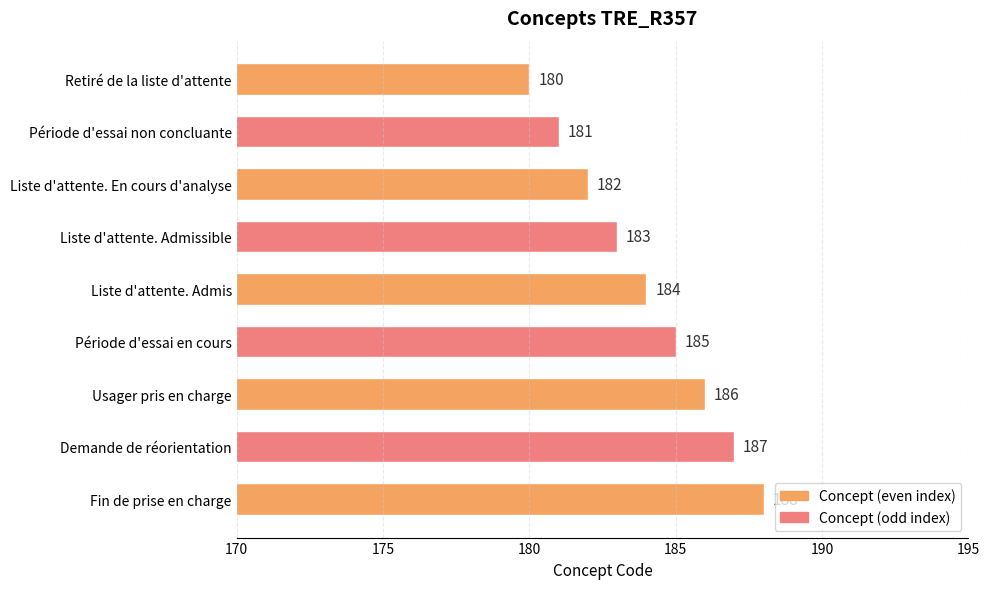

List the labels in order of value, smallest first.

Retiré de la liste d'attente, Période d'essai non concluante, Liste d'attente. En cours d'analyse, Liste d'attente. Admissible, Liste d'attente. Admis, Période d'essai en cours, Usager pris en charge, Demande de réorientation, Fin de prise en charge